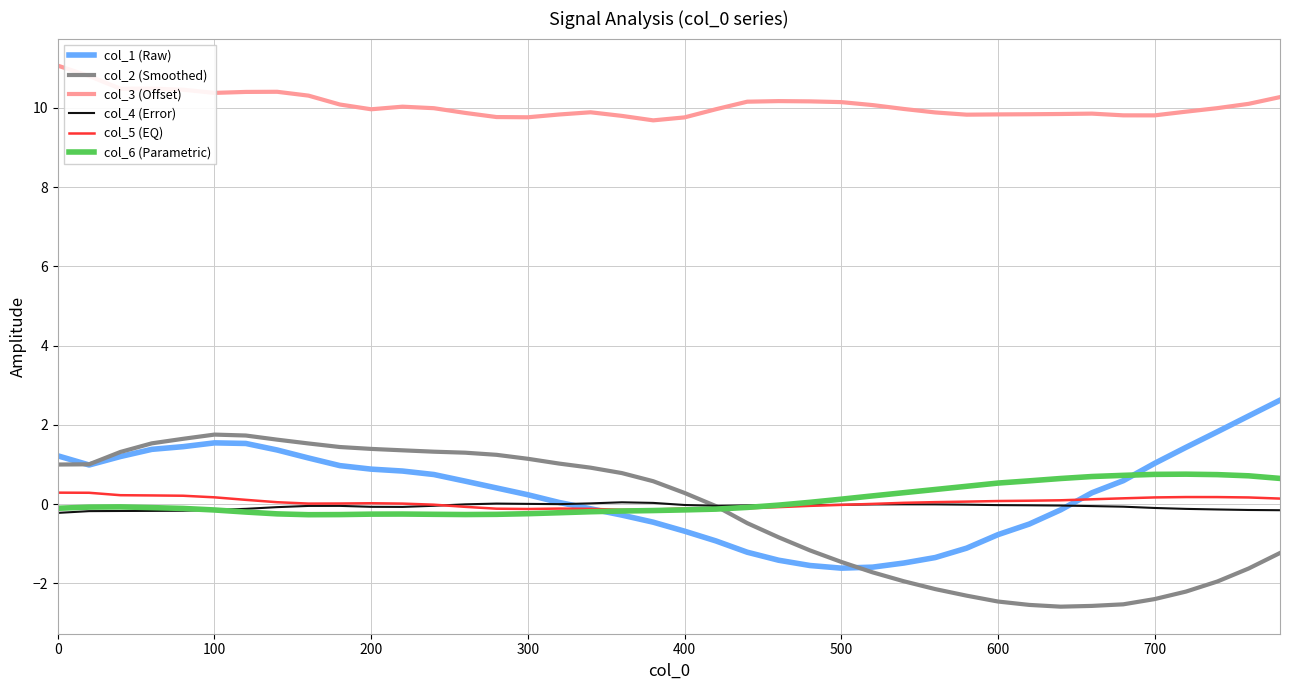

Which series has the largest total across all categories?

col_3 (Offset)